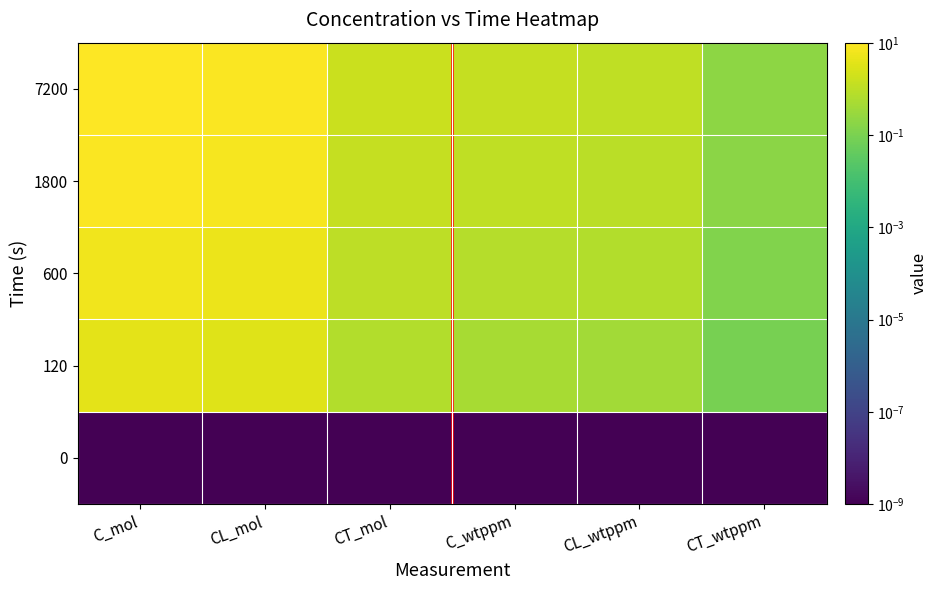

Reading left to right, extract all data points from this chart.

0: C_mol=0.0	CL_mol=0.0	CT_mol=0.0	C_wtppm=0.0	CL_wtppm=0.0	CT_wtppm=0.0
120: C_mol=4.1	CL_mol=3.4	CT_mol=0.7	C_wtppm=0.5	CL_wtppm=0.4	CT_wtppm=0.1
600: C_mol=6.4	CL_mol=5.4	CT_mol=1.0	C_wtppm=0.8	CL_wtppm=0.7	CT_wtppm=0.1
1800: C_mol=9.0	CL_mol=7.6	CT_mol=1.4	C_wtppm=1.1	CL_wtppm=1.0	CT_wtppm=0.2
7200: C_mol=10.2	CL_mol=8.6	CT_mol=1.6	C_wtppm=1.3	CL_wtppm=1.1	CT_wtppm=0.2